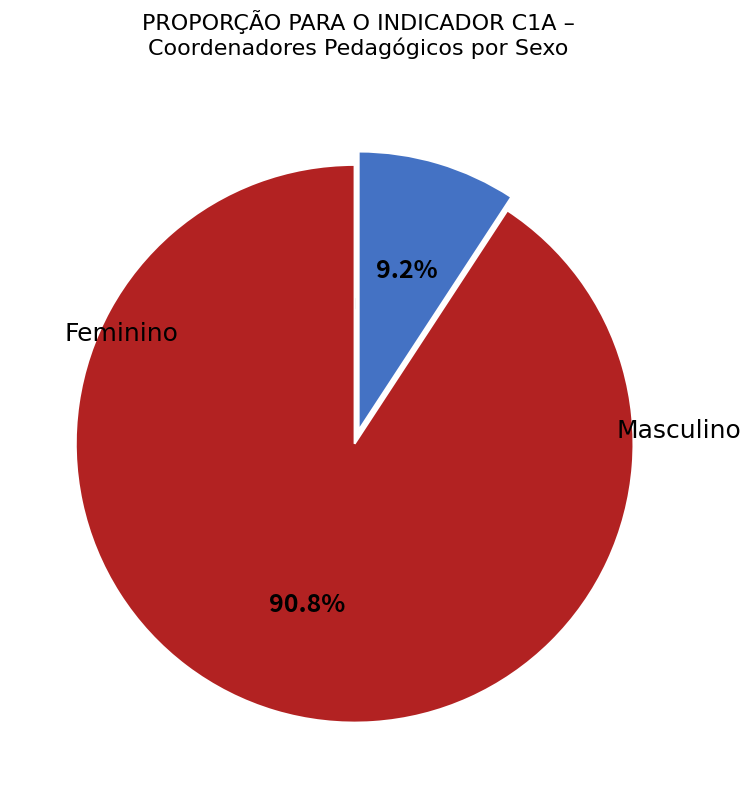

Which slice is the smallest?

Masculino